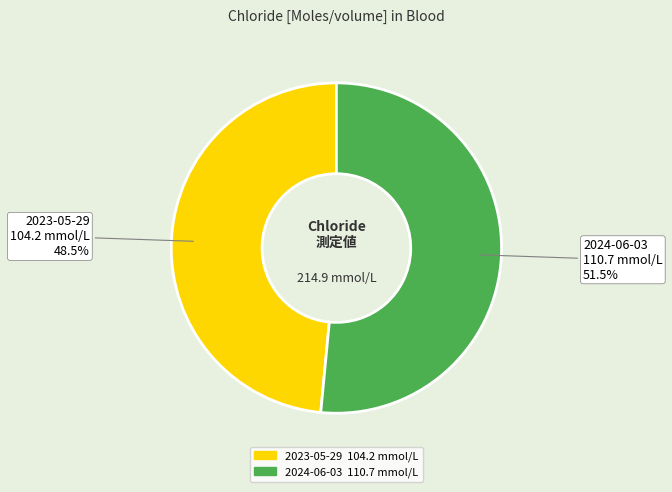

How many segments does this pie chart have?

2